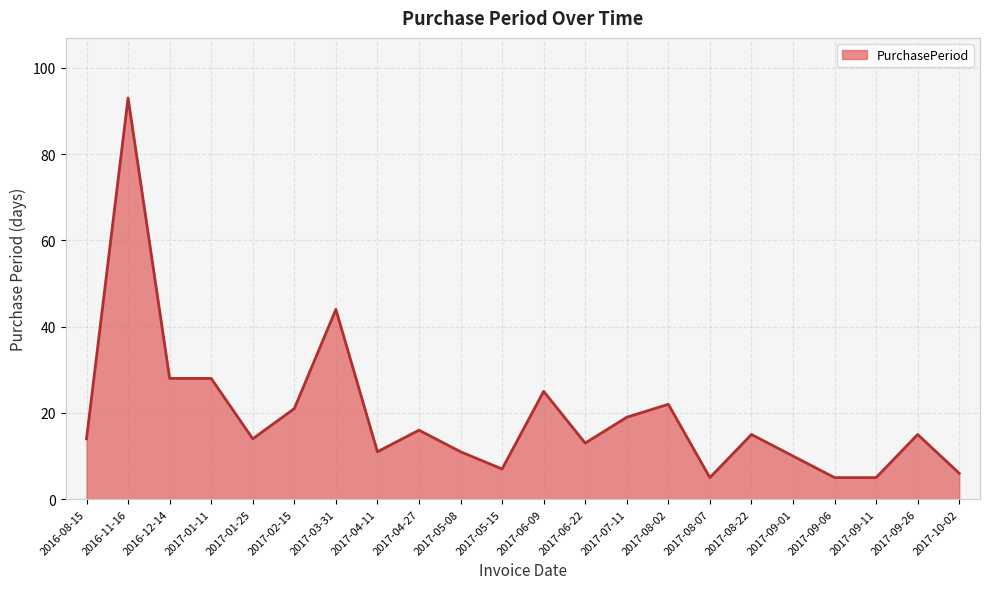

The value at 2017-08-02 is 10. True or false?

False